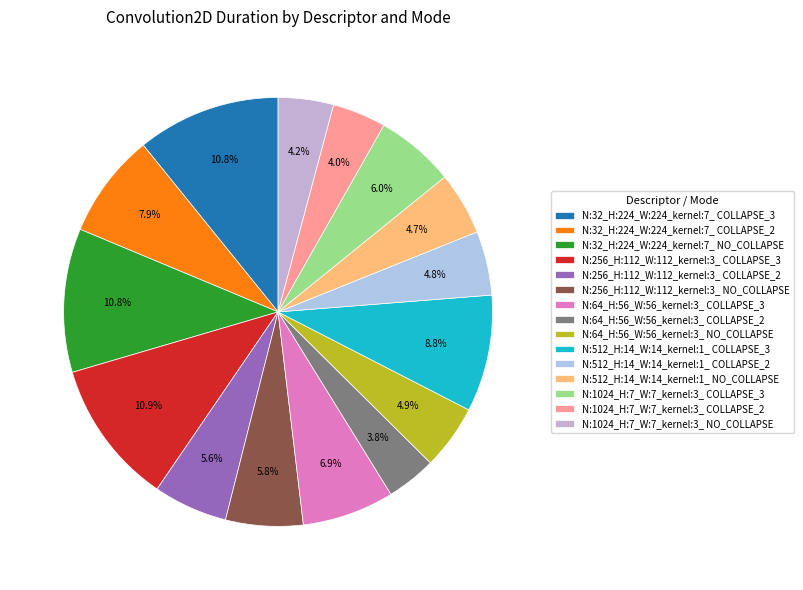

The N:32_H:224_W:224_kernel:7_ NO_COLLAPSE slice represents 11% of the pie. True or false?

True